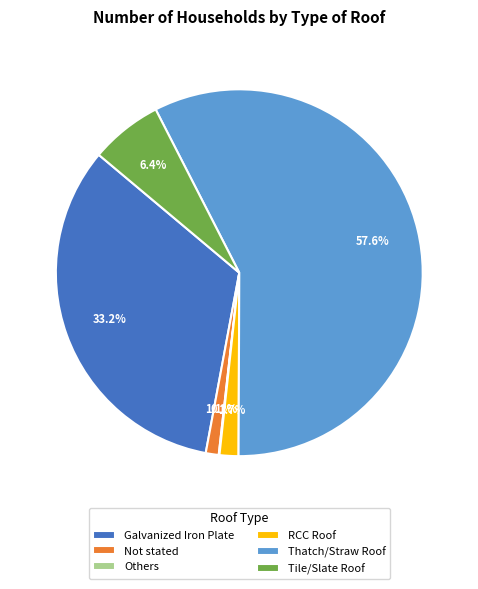

Combined, do RCC Roof and Galvanized Iron Plate account for over 50%?

No